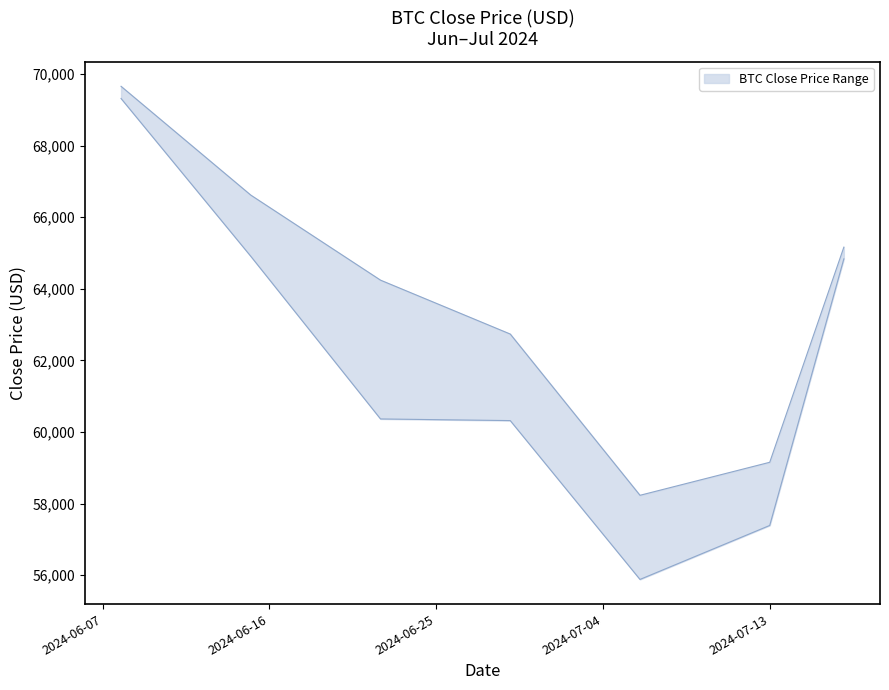

What is the total value across all series at 2024-07-13?

116540.9